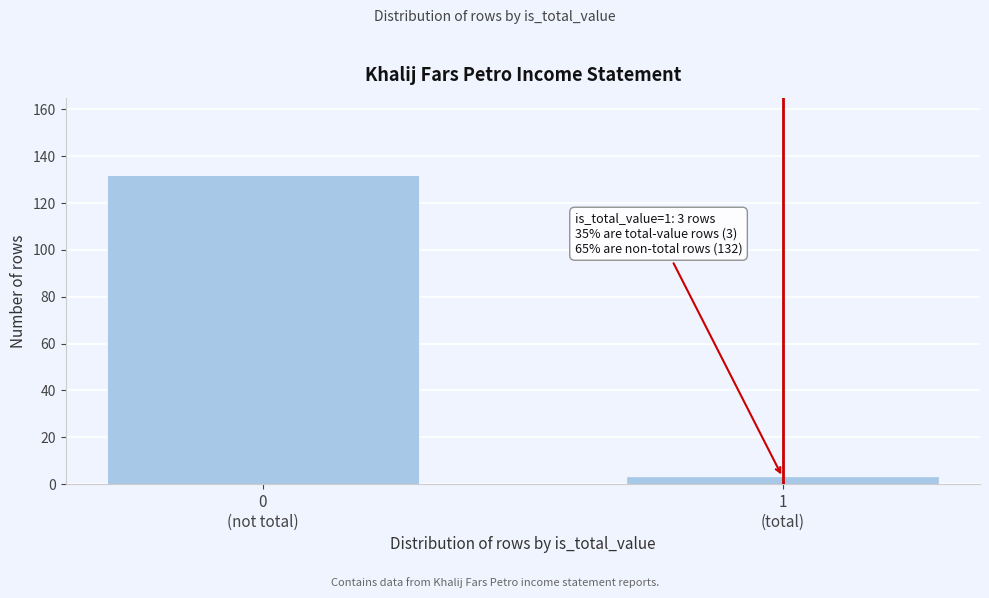

Reading left to right, extract all data points from this chart.

132	3